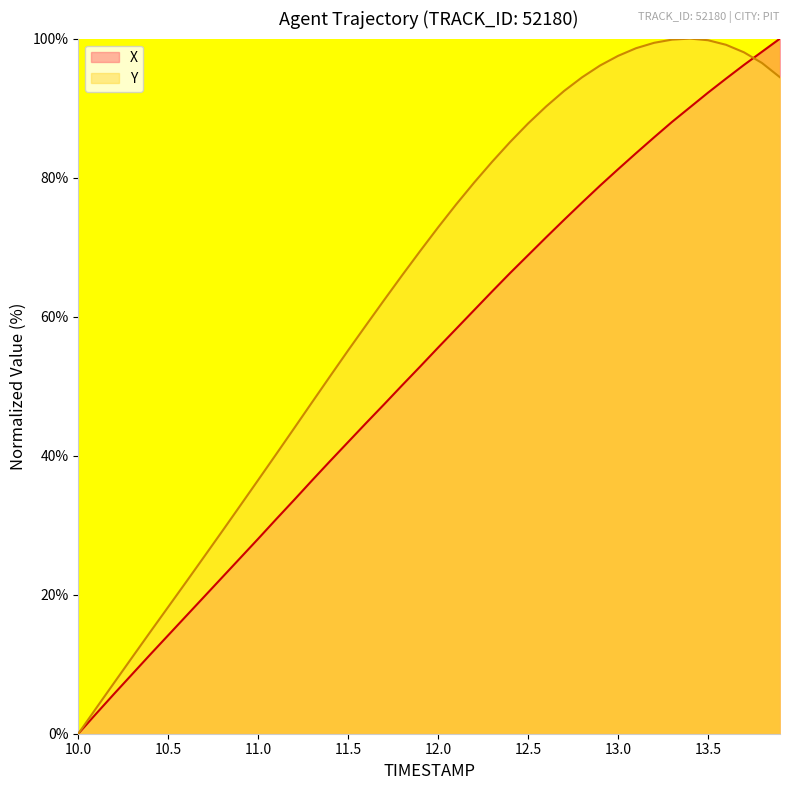

Where does the X series first go above 55?

12.0